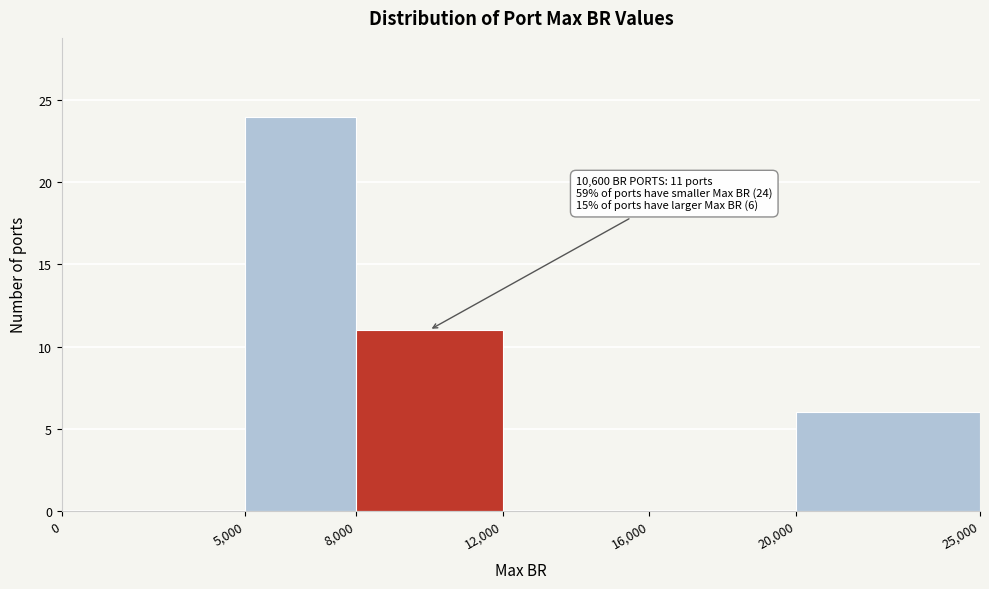

Which range on the x-axis has the tallest bar?

5,000 to 8,000